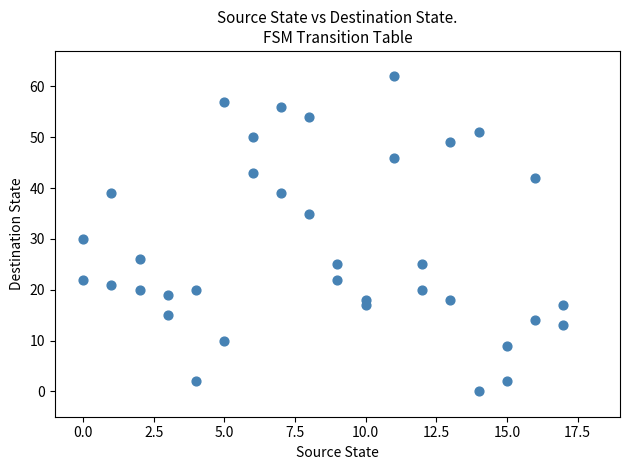

What Y value in the scatter plot is closest to 31?

30